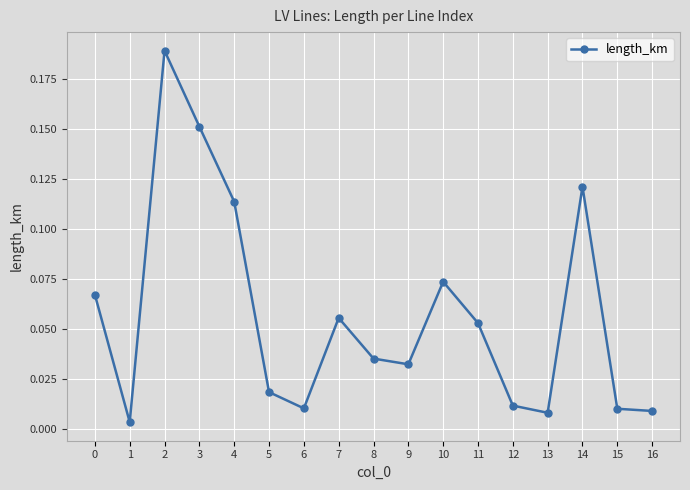

How many points are higher than both their immediate neighbors (excluding endpoints)?

4